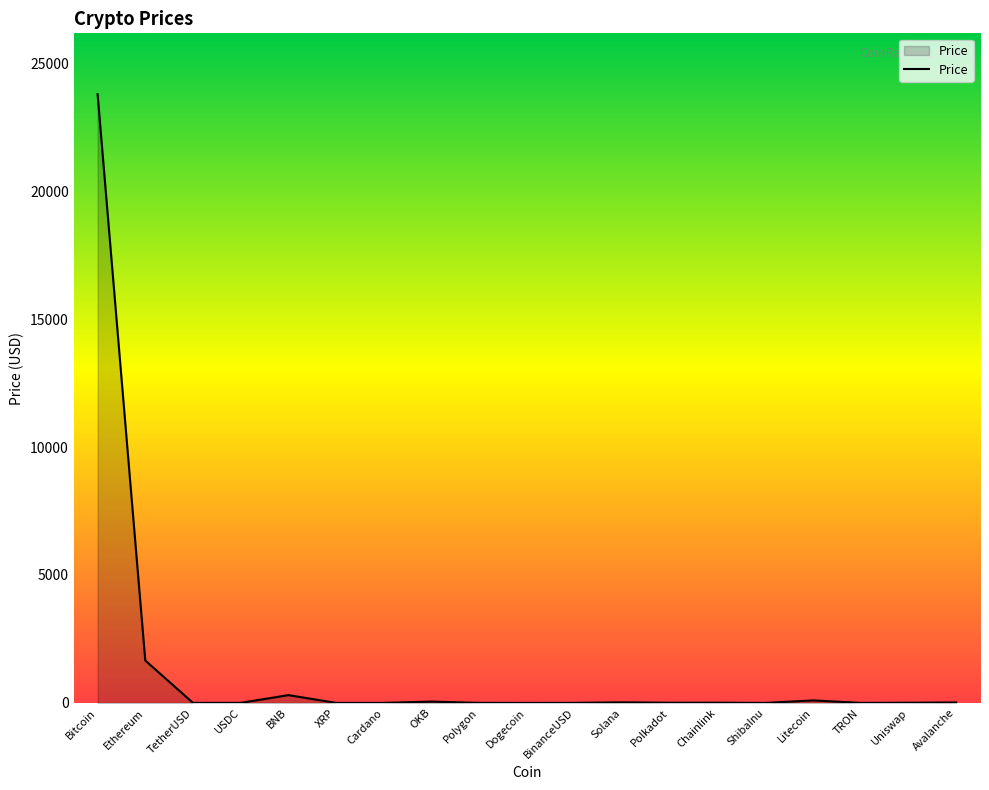

Where is the data nearest to the value 11895?

Ethereum